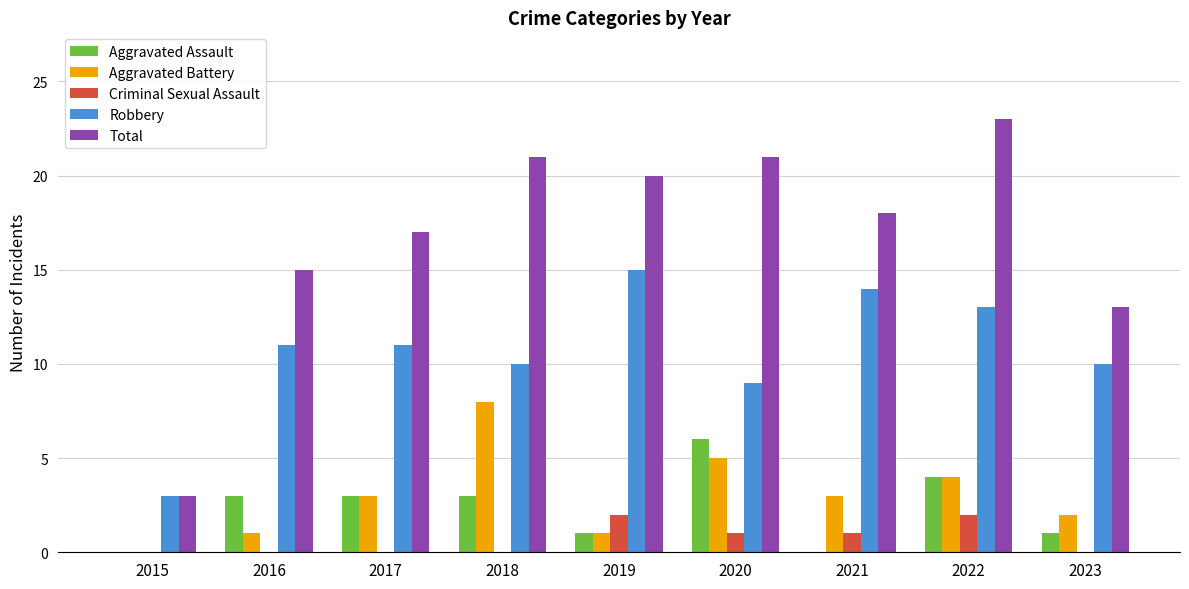

Are the bars grouped side by side (vs. stacked)?

Yes